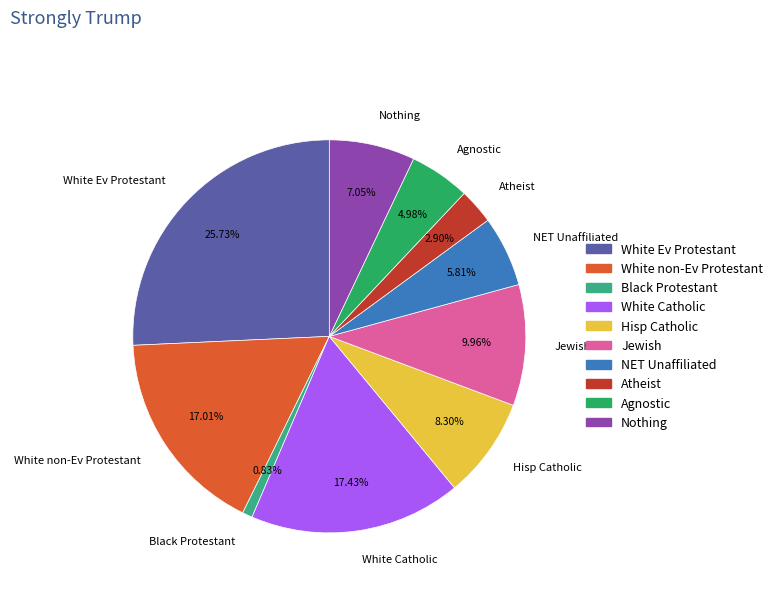

Count the number of slices in the pie.

10